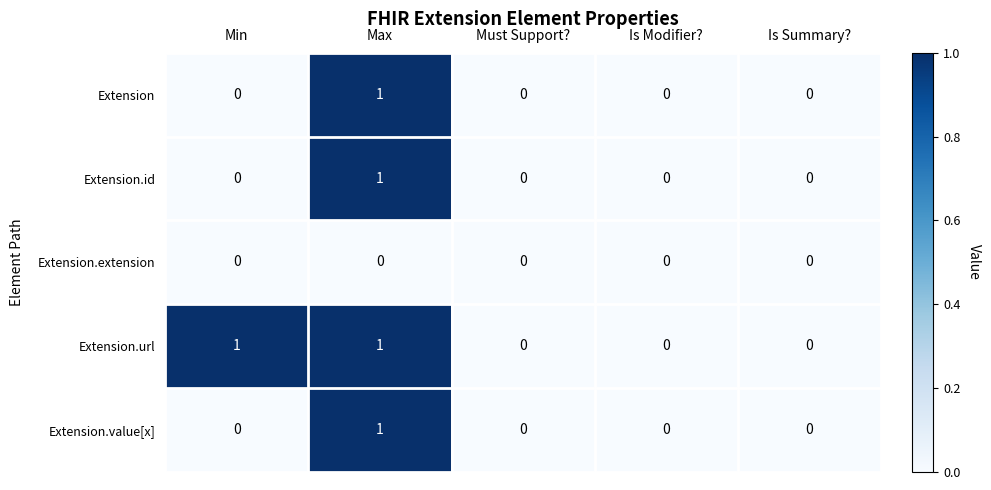

At which category is the sum across all series the highest?

Max